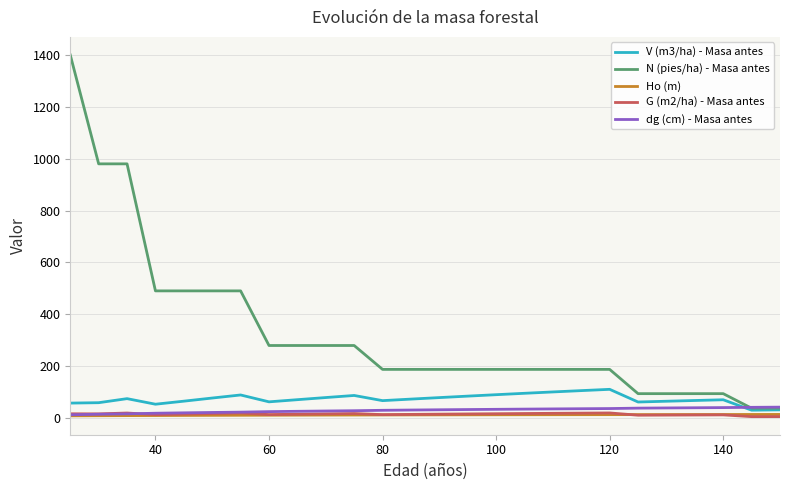

True or false: Ho (m) and N (pies/ha) - Masa antes cross at least once.

False